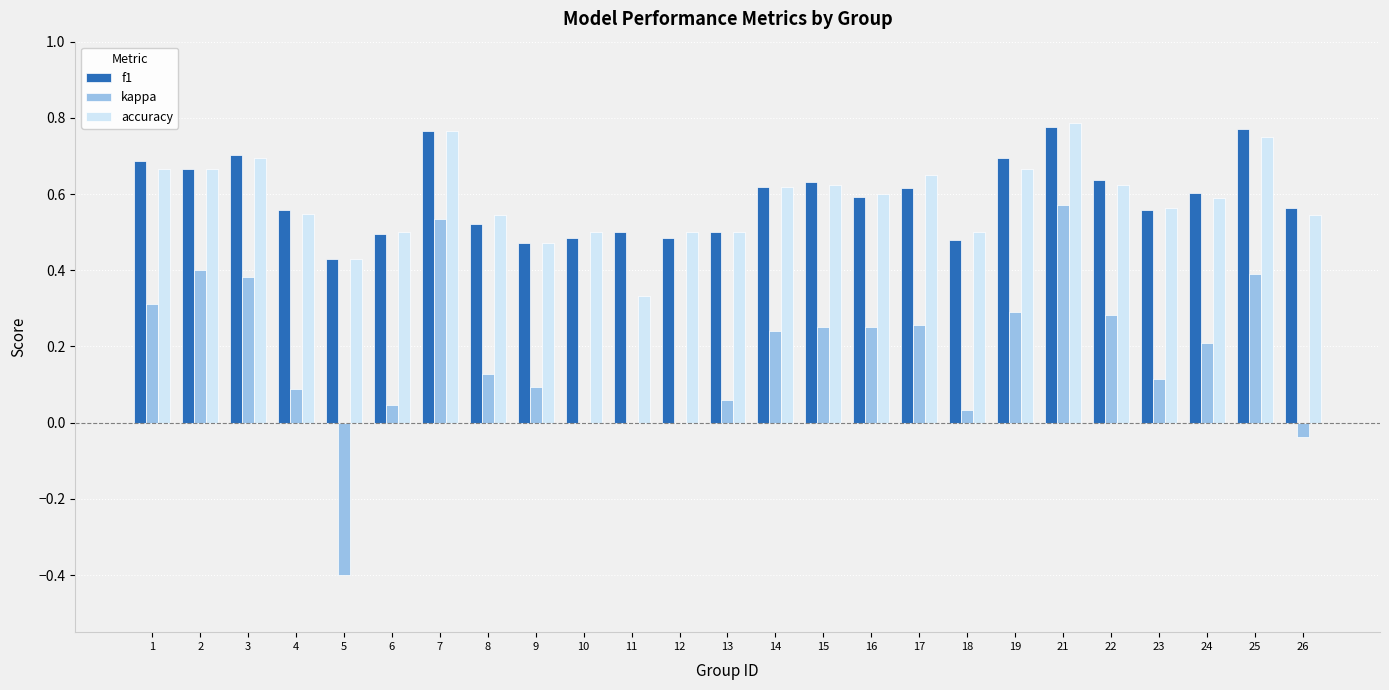

Count the number of categories in the chart.

25